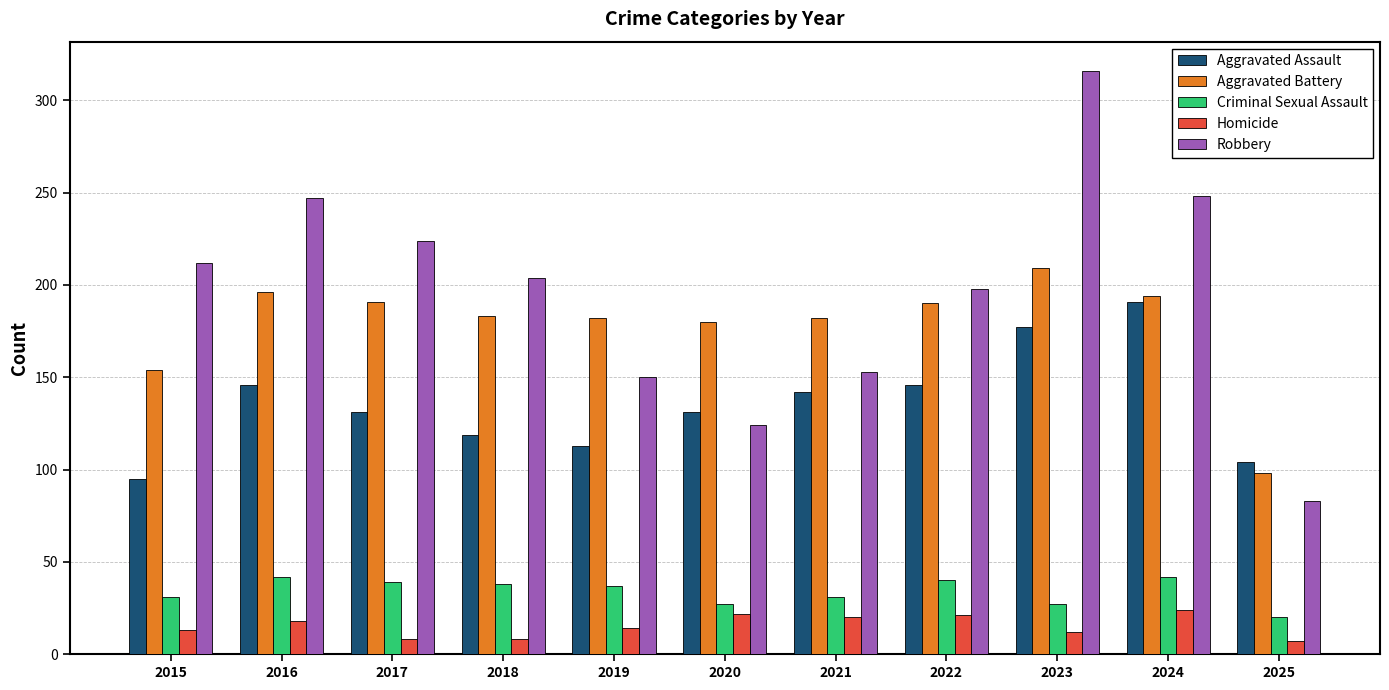

What are all the series names shown in the legend?

Aggravated Assault, Aggravated Battery, Criminal Sexual Assault, Homicide, Robbery